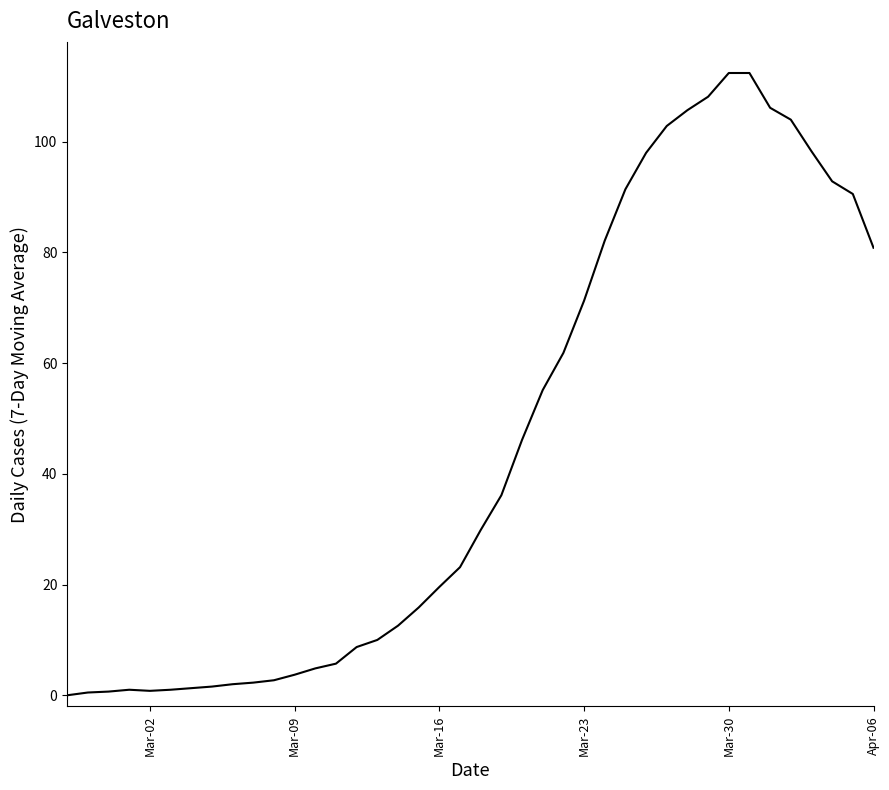

What is the greatest value displayed?

112.4